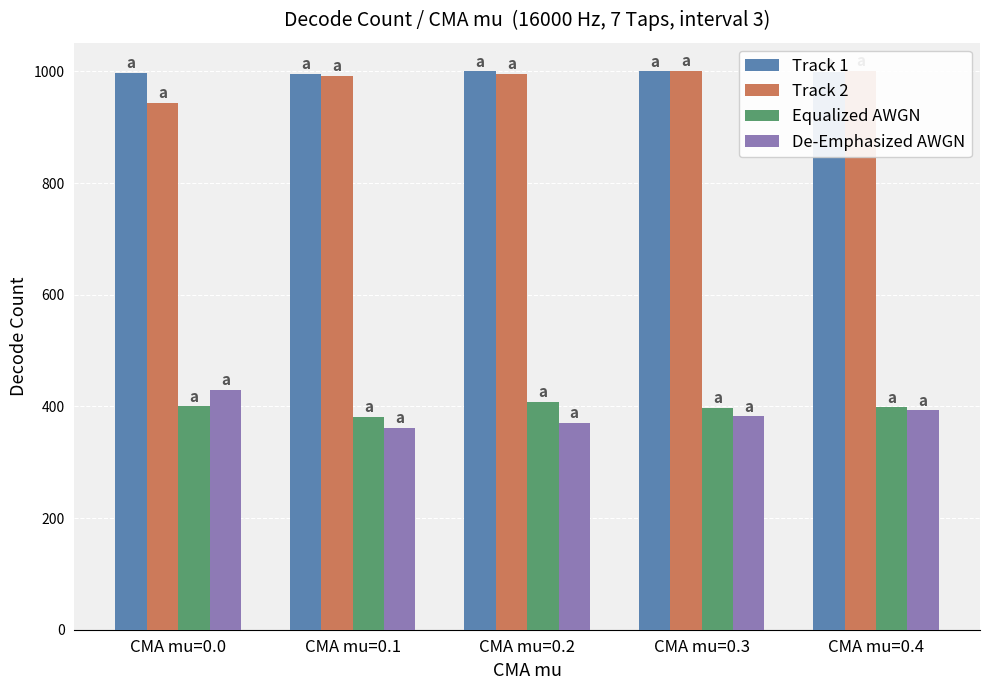

What is the total value across all series at CMA mu=0.0?

2771